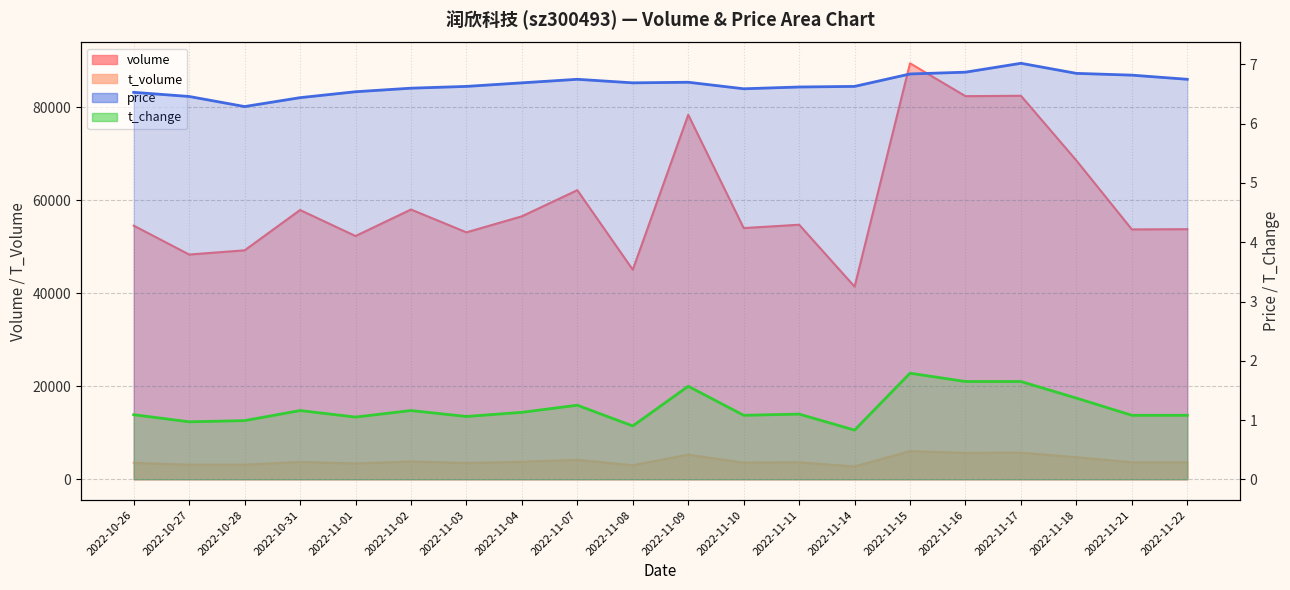

Where does the t_change series first go above 1?

2022-10-26